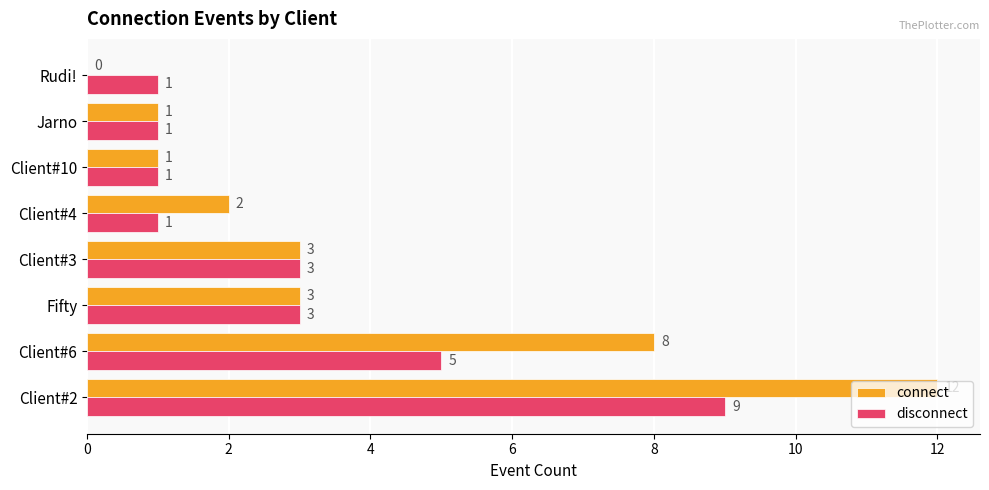

Between Client#6 and Jarno, which series saw the biggest shift?

connect